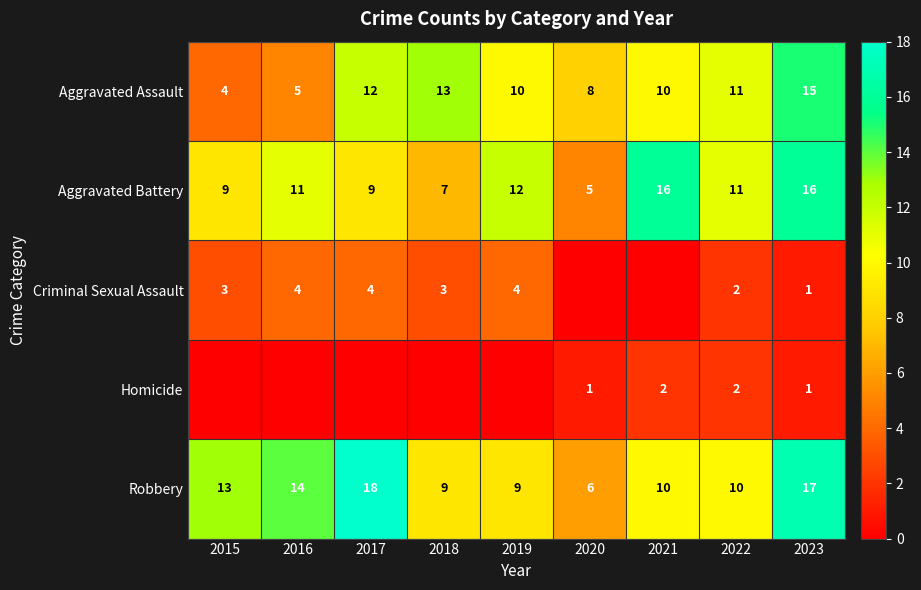

What is the sum of the Aggravated Assault values at 2021 and 2017?

22